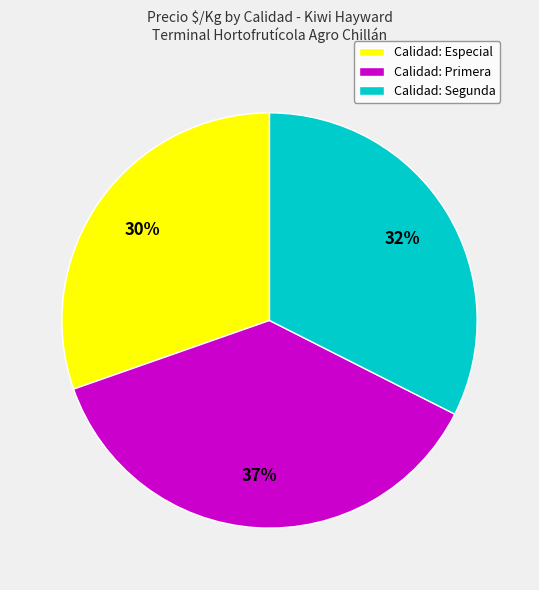

Does Calidad: Primera represent more than half of the total?

No